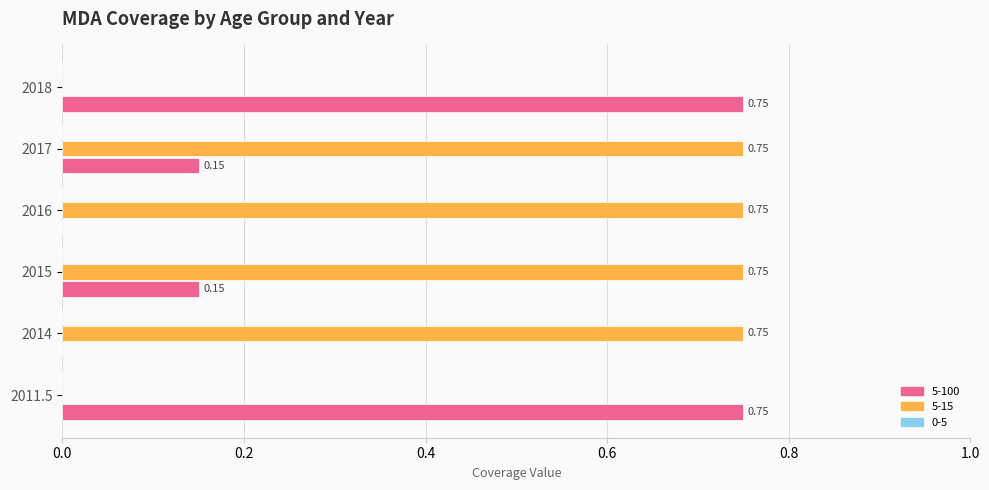

Is the value of 5-15 at 2014 greater than the value of 5-100 at 2014?

Yes